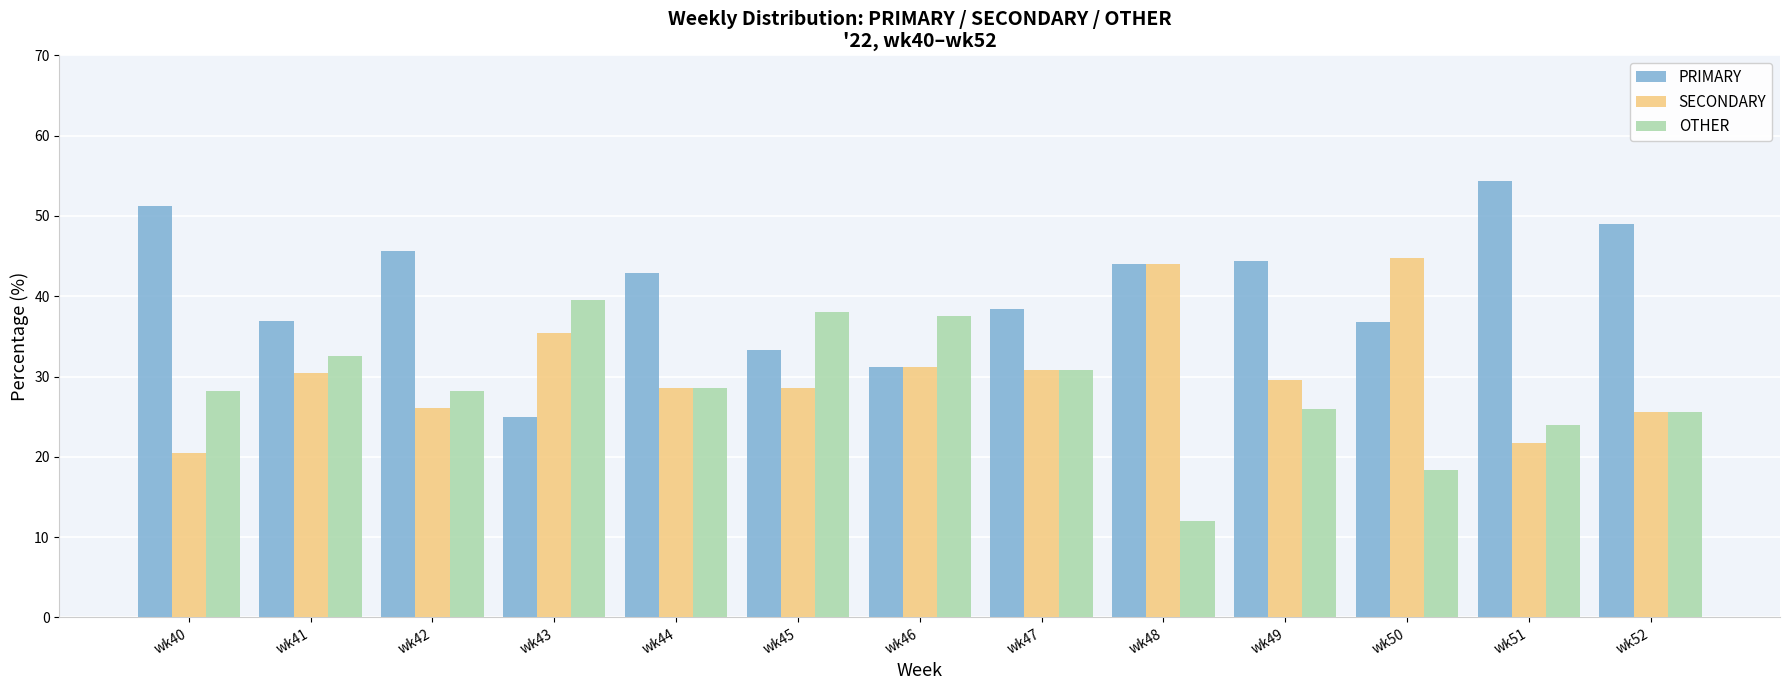

Rank the series by their maximum value, from lowest to highest.

OTHER, SECONDARY, PRIMARY